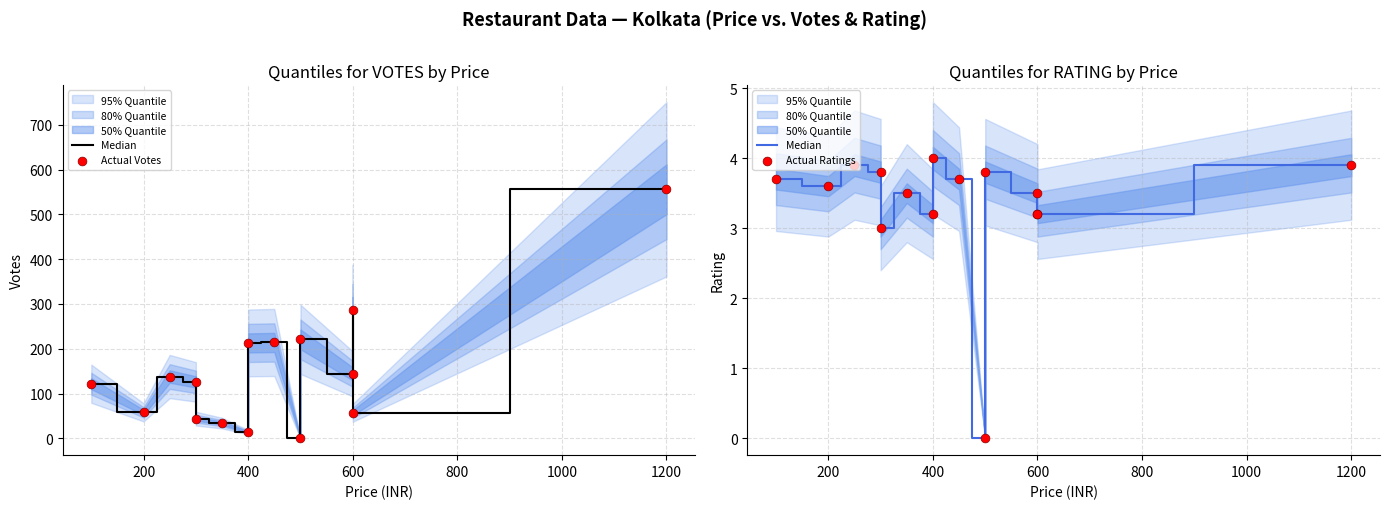

At how many categories does at least one series exceed 381?

1